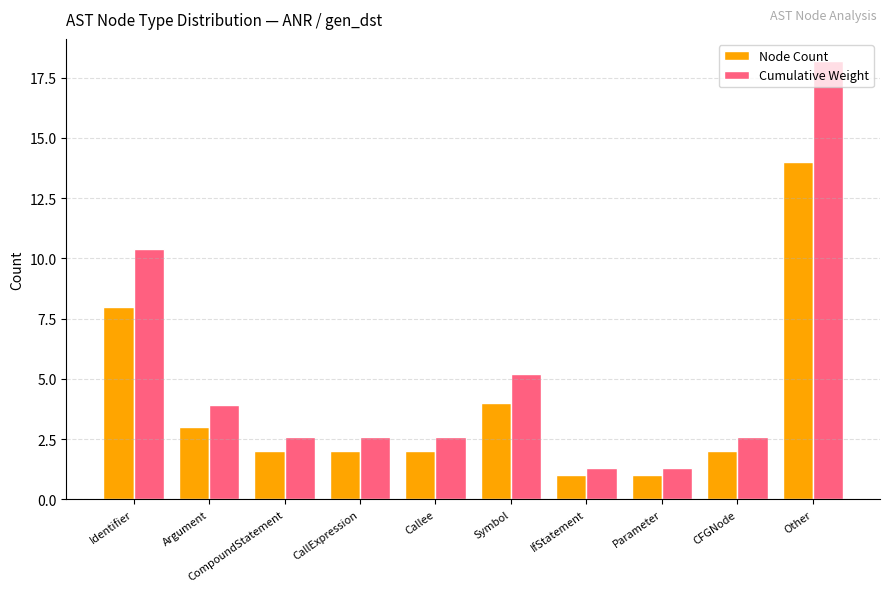

Reading left to right, transcribe all the data shown in this chart.

Node Count: 8.0	3.0	2.0	2.0	2.0	4.0	1.0	1.0	2.0	14.0
Cumulative Weight: 10.4	3.9	2.6	2.6	2.6	5.2	1.3	1.3	2.6	18.2